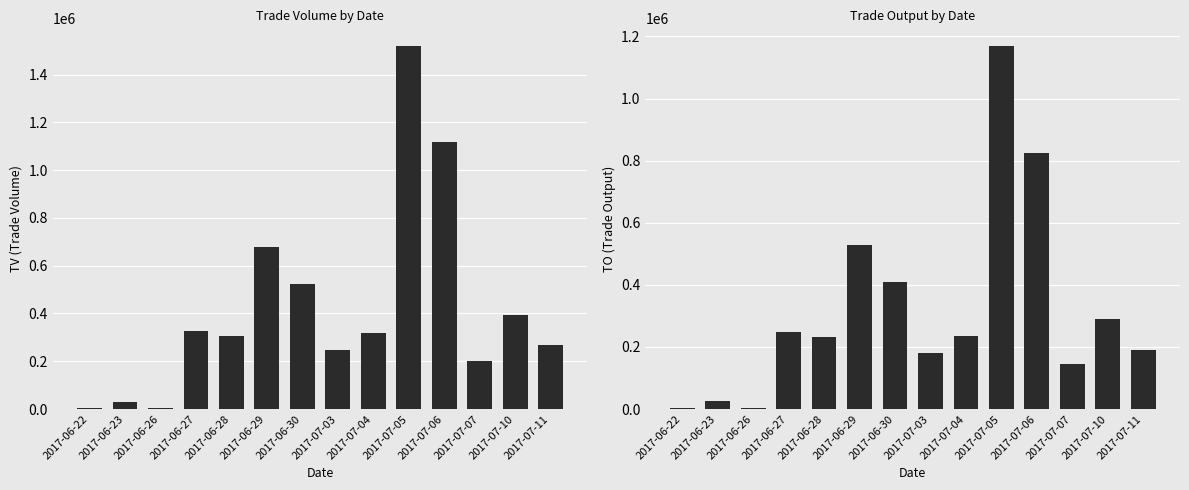

Reading left to right, transcribe all the data shown in this chart.

TV: 2017-06-22=5000	2017-06-23=30000	2017-06-26=5000	2017-06-27=327000	2017-06-28=307000	2017-06-29=677000	2017-06-30=525000	2017-07-03=246000	2017-07-04=319000	2017-07-05=1518000	2017-07-06=1116000	2017-07-07=203000	2017-07-10=395000	2017-07-11=267000
TO: 2017-06-22=4000	2017-06-23=24620	2017-06-26=3750	2017-06-27=248680	2017-06-28=230510	2017-06-29=527560	2017-06-30=407970	2017-07-03=181120	2017-07-04=234800	2017-07-05=1167620	2017-07-06=823110	2017-07-07=145420	2017-07-10=289330	2017-07-11=189520